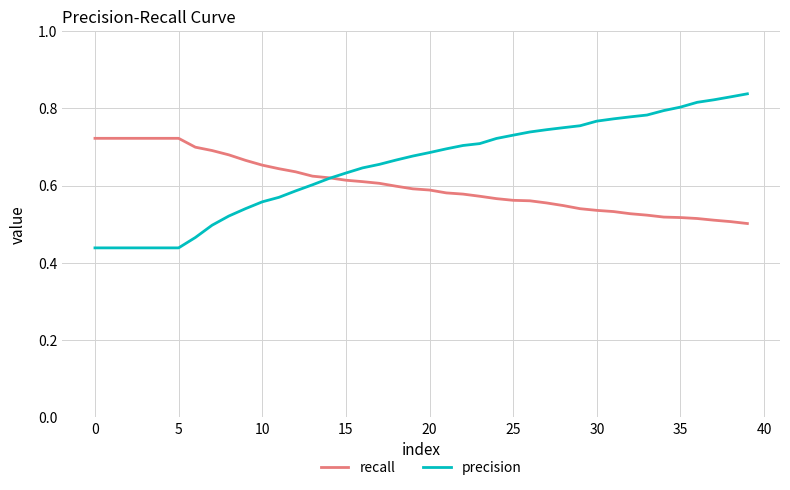

How many lines are shown in the chart?

2